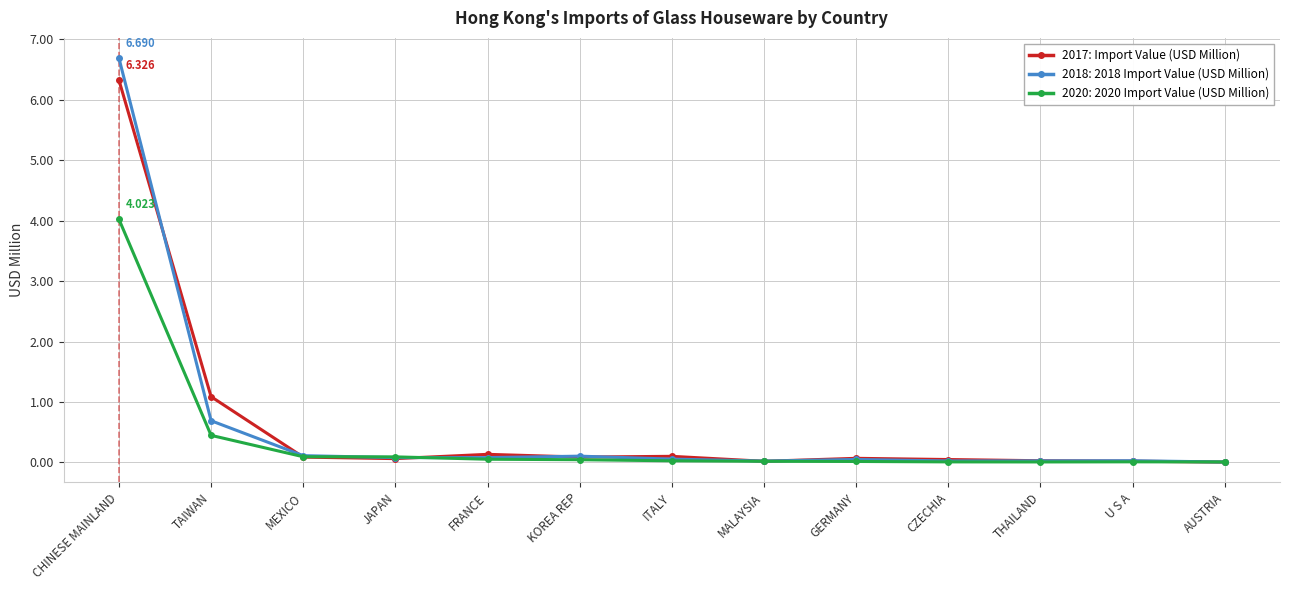

At which label is 2017: Import Value (USD Million) closest to 3?

TAIWAN